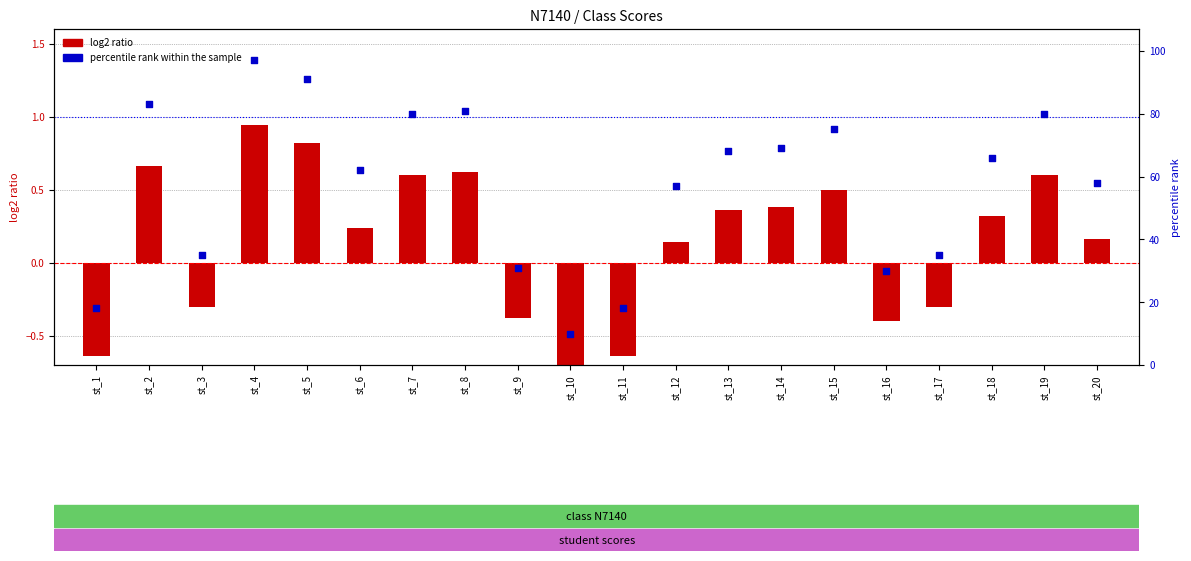

Which series contains the lowest Y value?

log2 ratio